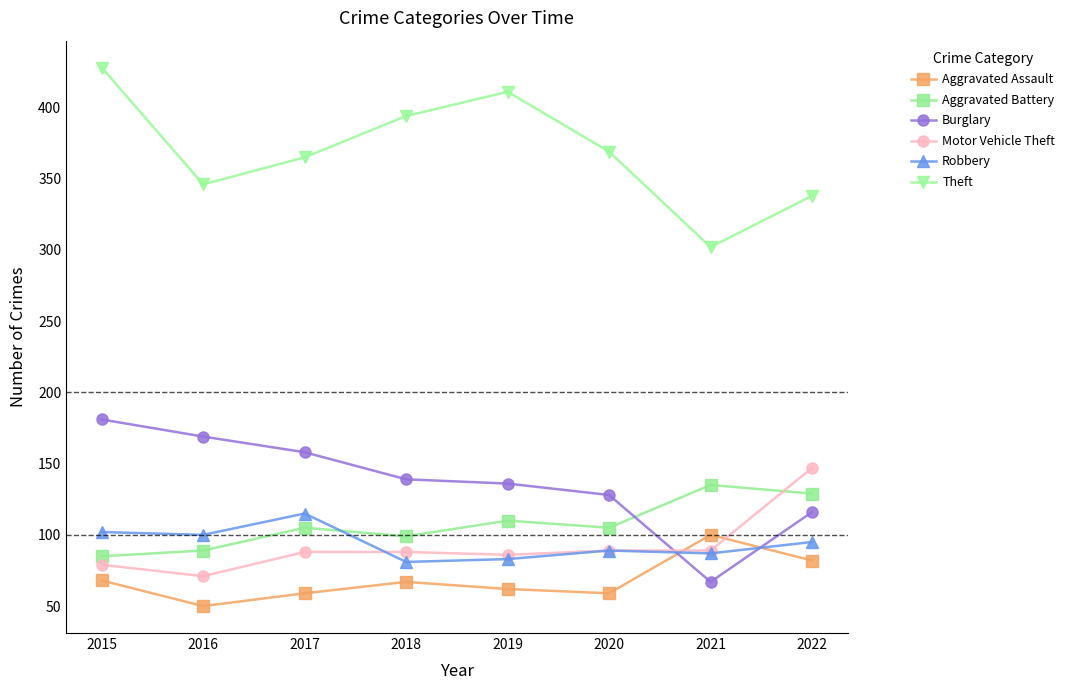

How many lines are shown in the chart?

6